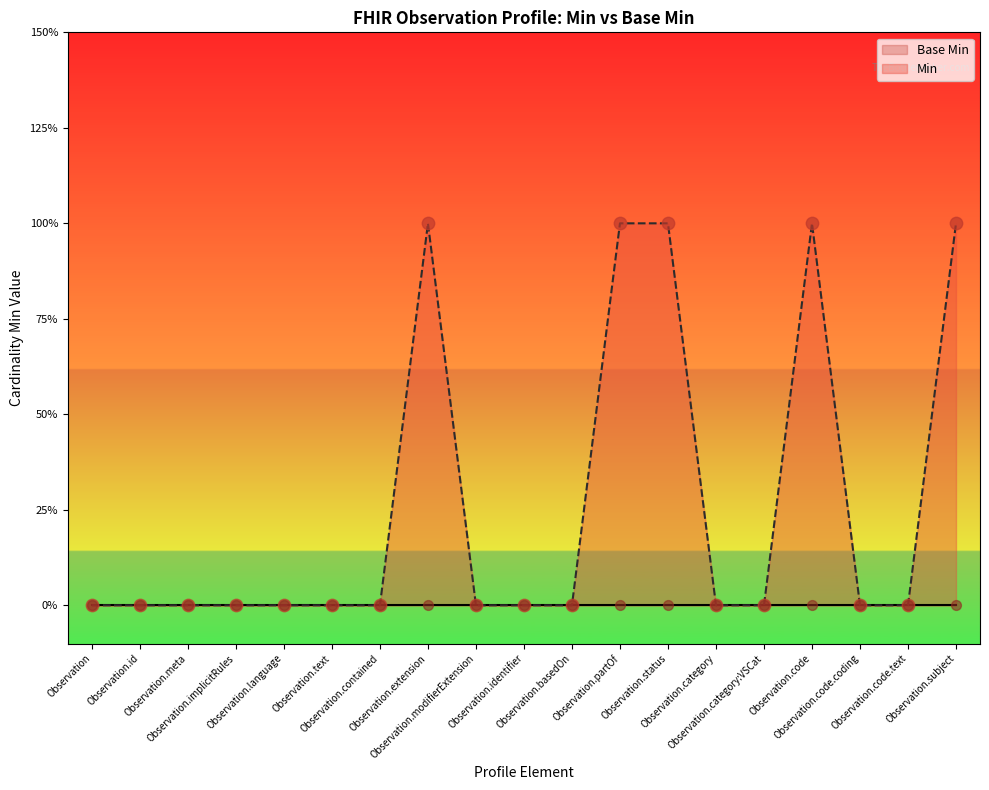

Which has a higher value, Observation.language or Observation.partOf?

Observation.partOf